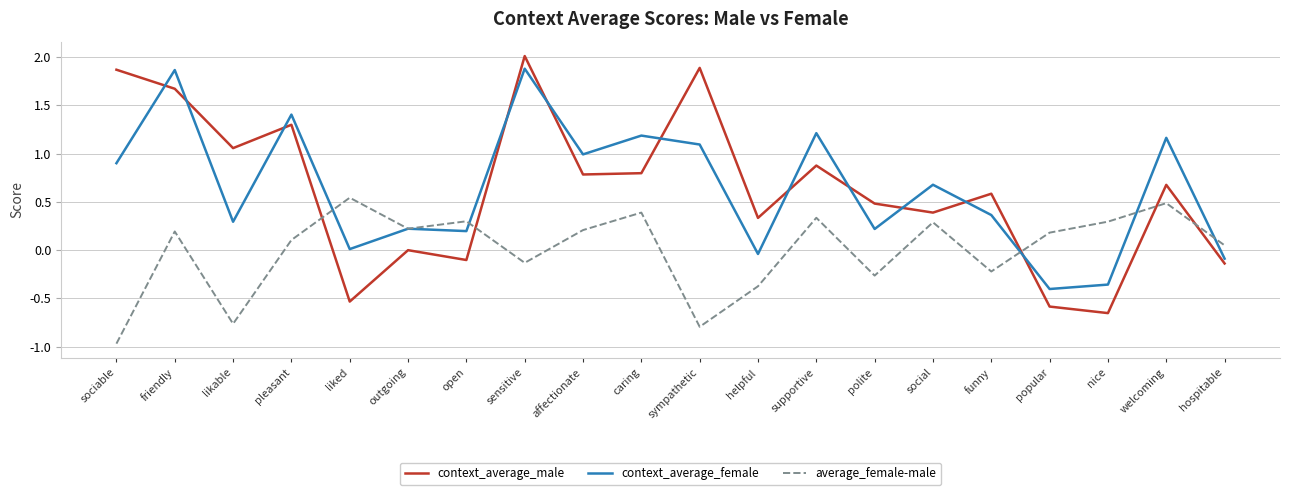

The value of context_average_male at affectionate is 0.8. True or false?

True